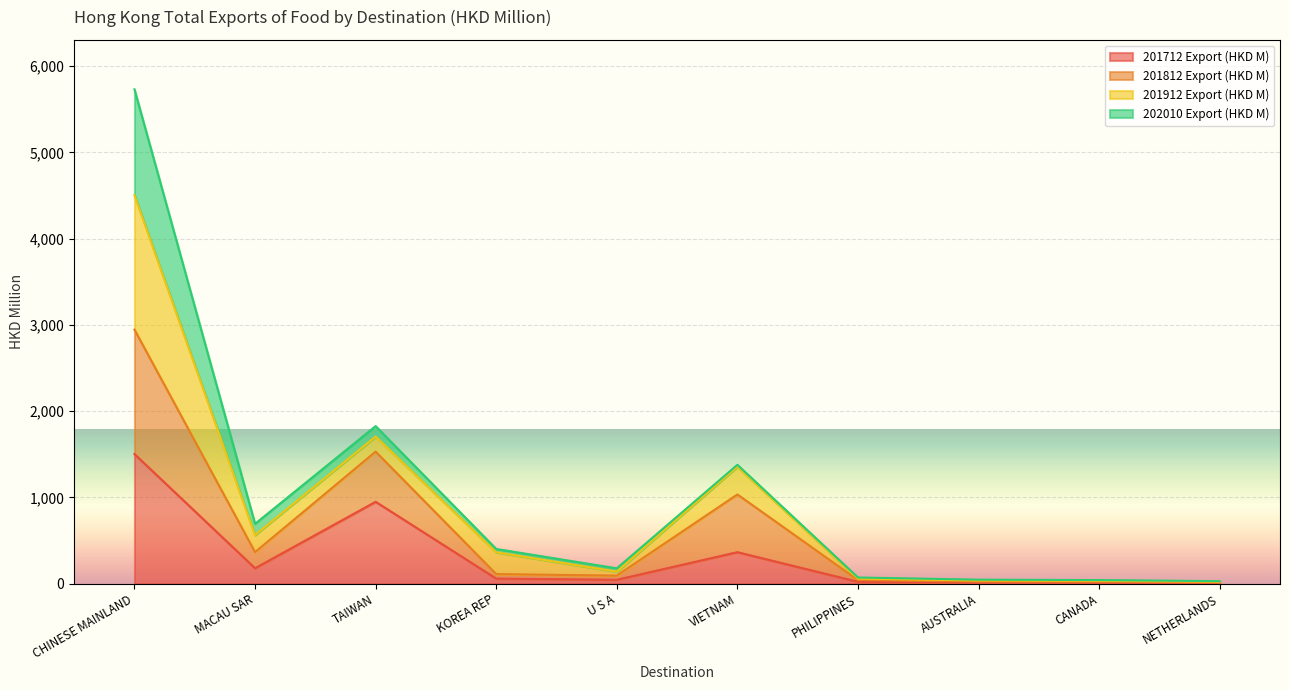

The 201712 Export (HKD M) series shows 649.5 at TAIWAN. True or false?

False